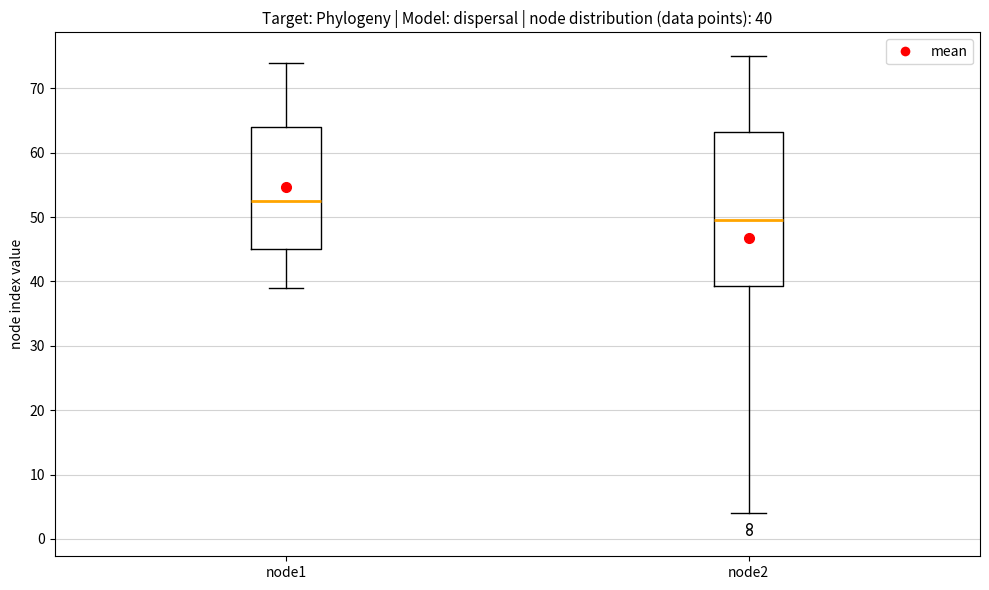

Which box is the tallest, from its lower edge to its upper edge?

node2